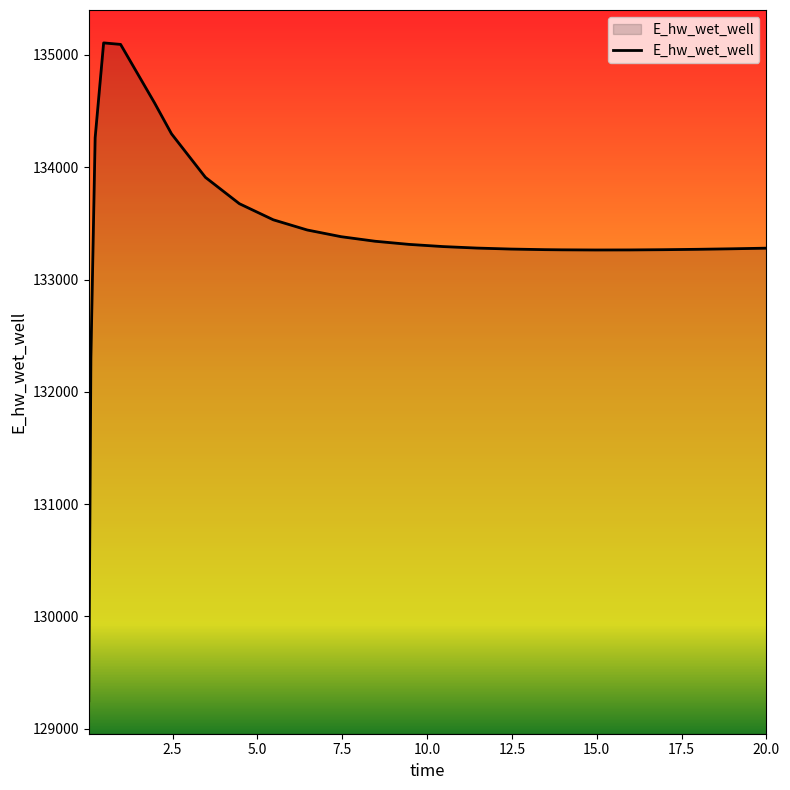

What is the minimum value shown in the chart?

129248.7